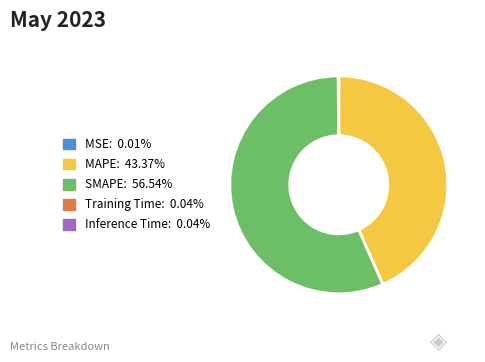

Is there any slice that represents more than half of the pie?

Yes